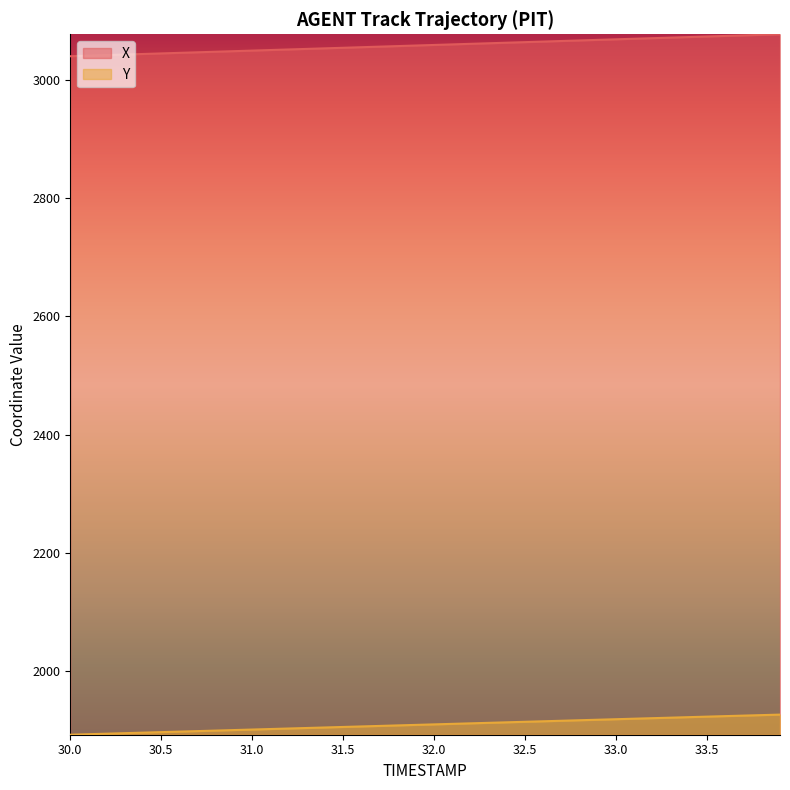

Which series changed the most between 30.5 and 33.7?

X